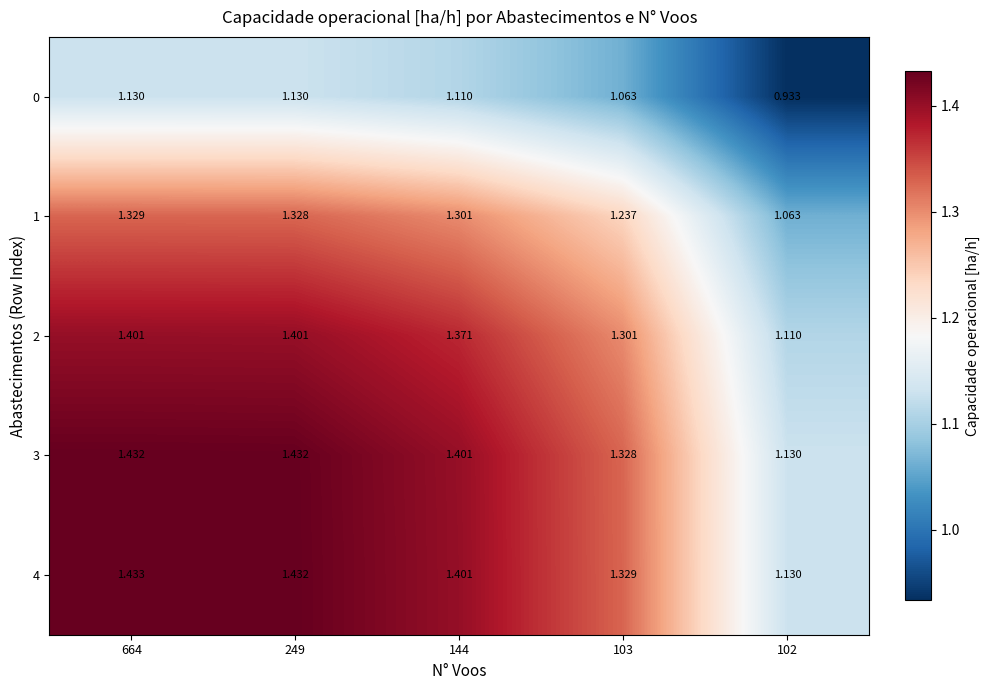

List the series in order of their peak value, lowest first.

0, 1, 2, 3, 4